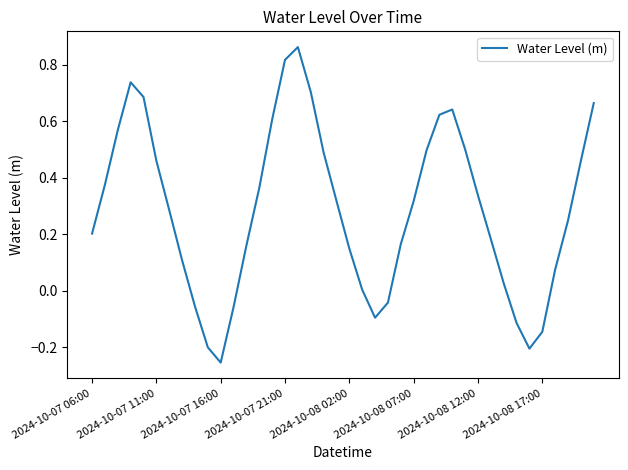

How many interior local peaks (higher than both neighbors) does the data have?

3